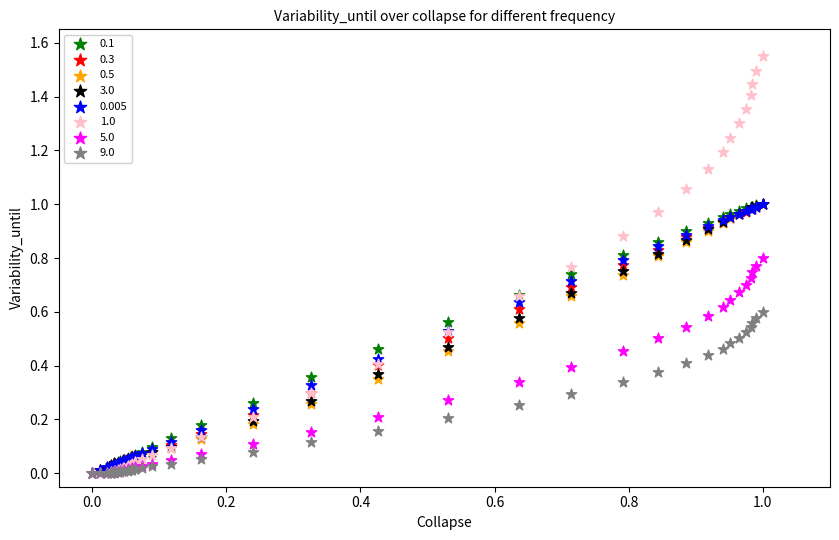

Count the number of points in this scatter plot.

320